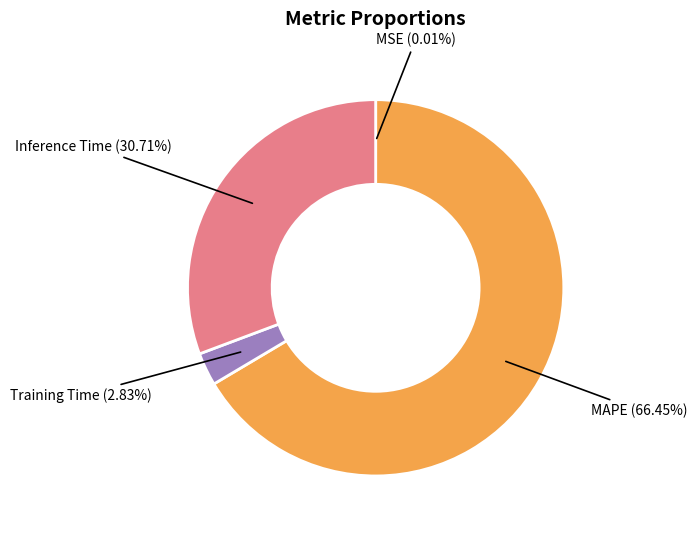

Is there a majority slice in this chart?

Yes